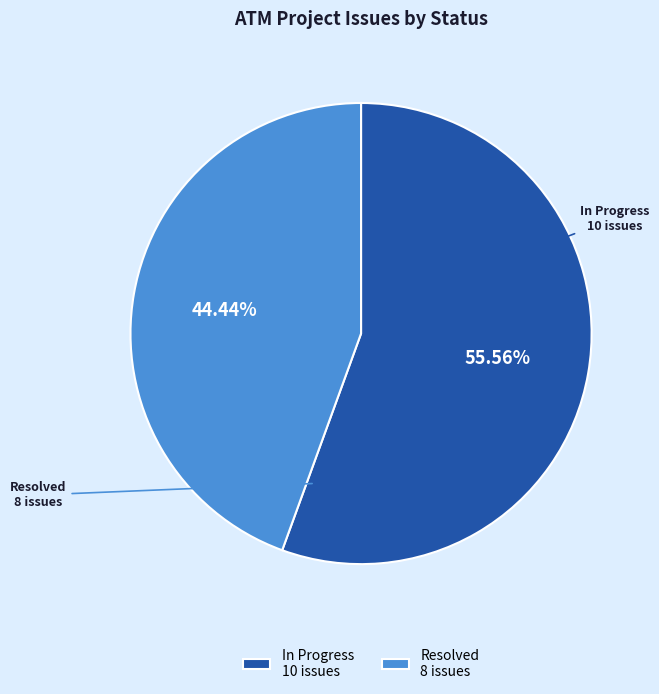

The Resolved slice represents 51% of the pie. True or false?

False